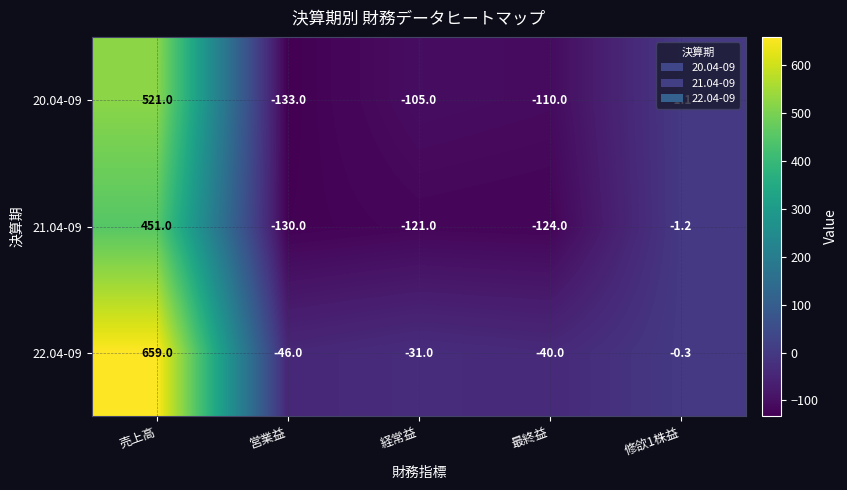

At how many categories does at least one series exceed 401?

1